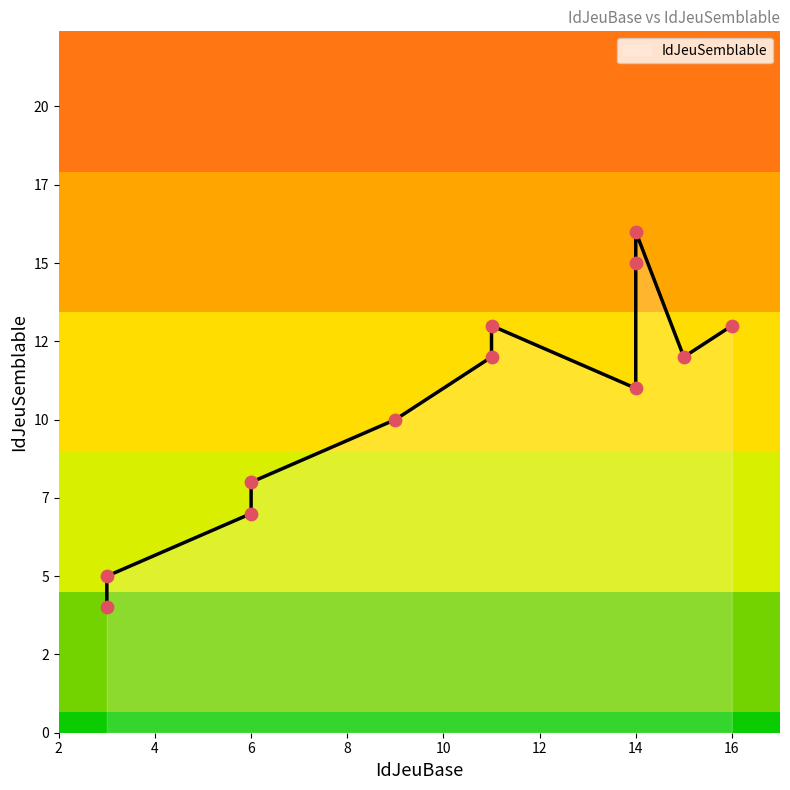

What is the ratio of the value at 6 to the value at 11?

0.5